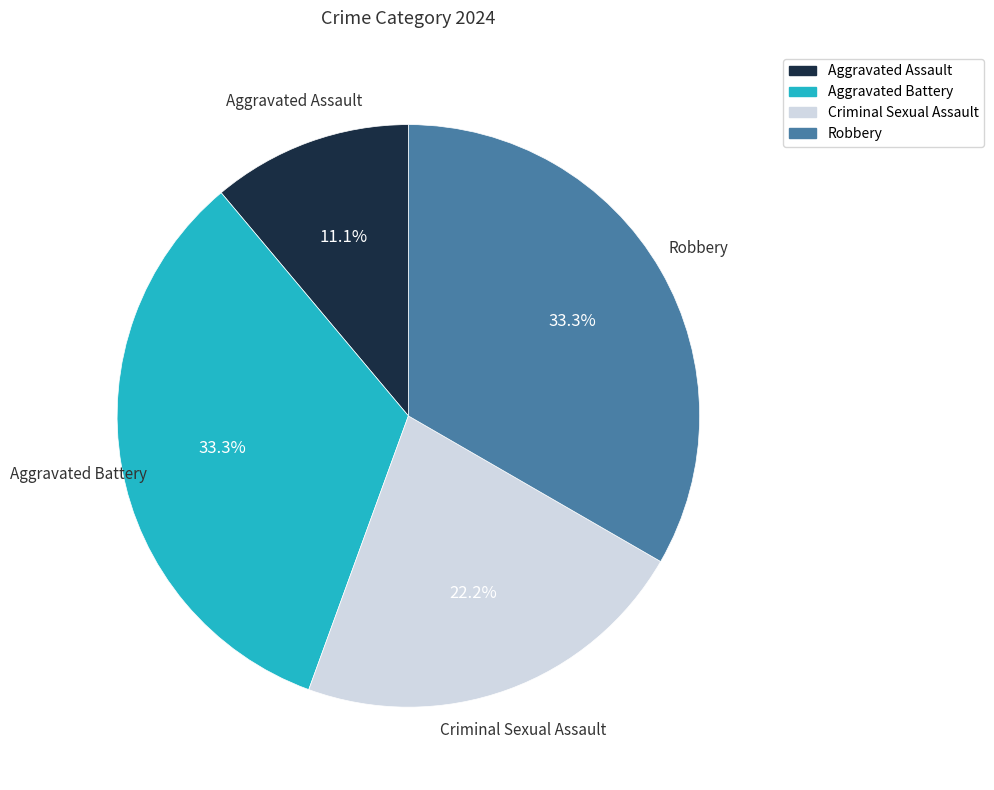

Does any single category account for the majority?

No